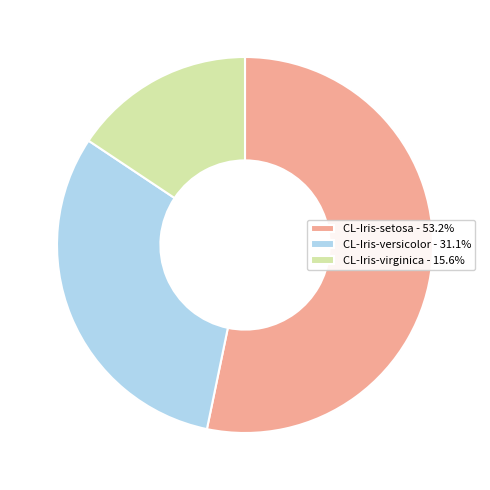

Is there any slice that represents more than half of the pie?

Yes